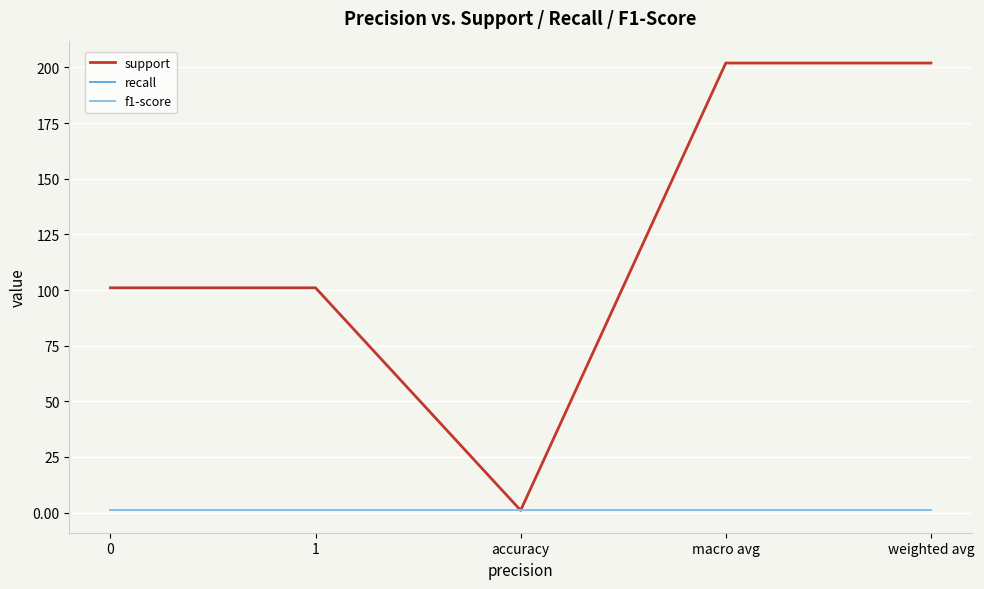

At which category is the sum across all series the highest?

macro avg